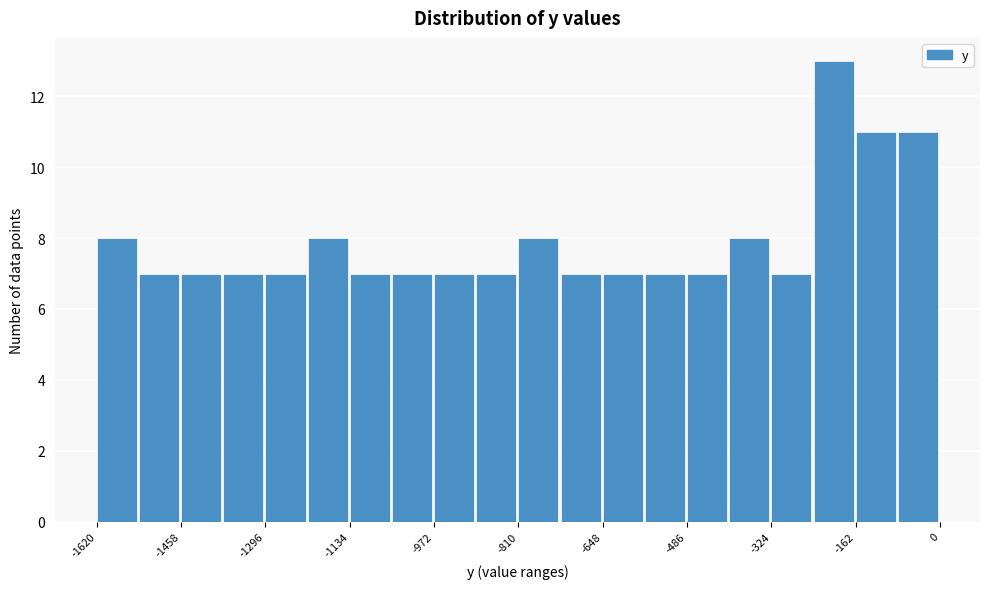

What is the height of the bar covering -720 to -640 on the x-axis? Neither the bar edges nor the heights are printed on the chart, so give them approximately, as read against the axes.

7